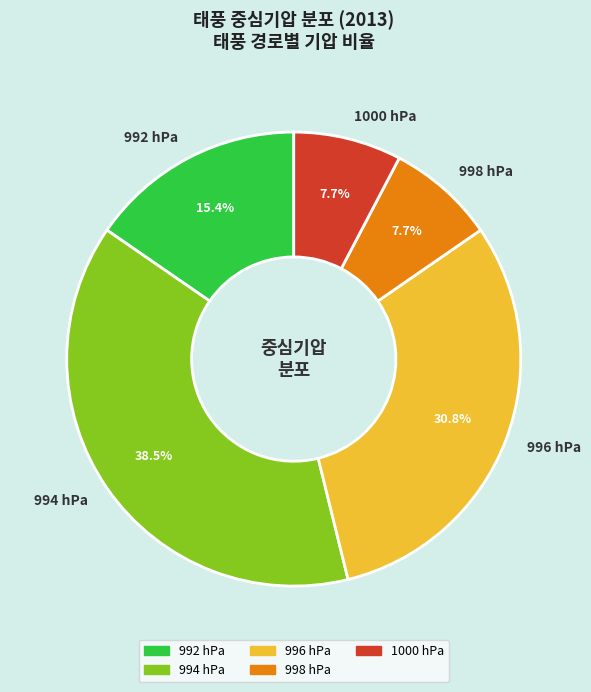

Between 998 hPa and 994 hPa, which is larger?

994 hPa